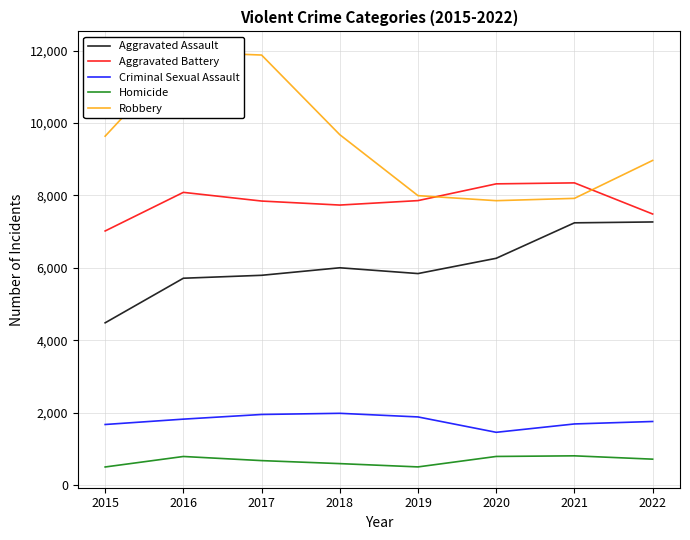

Does the chart have visible grid lines?

Yes